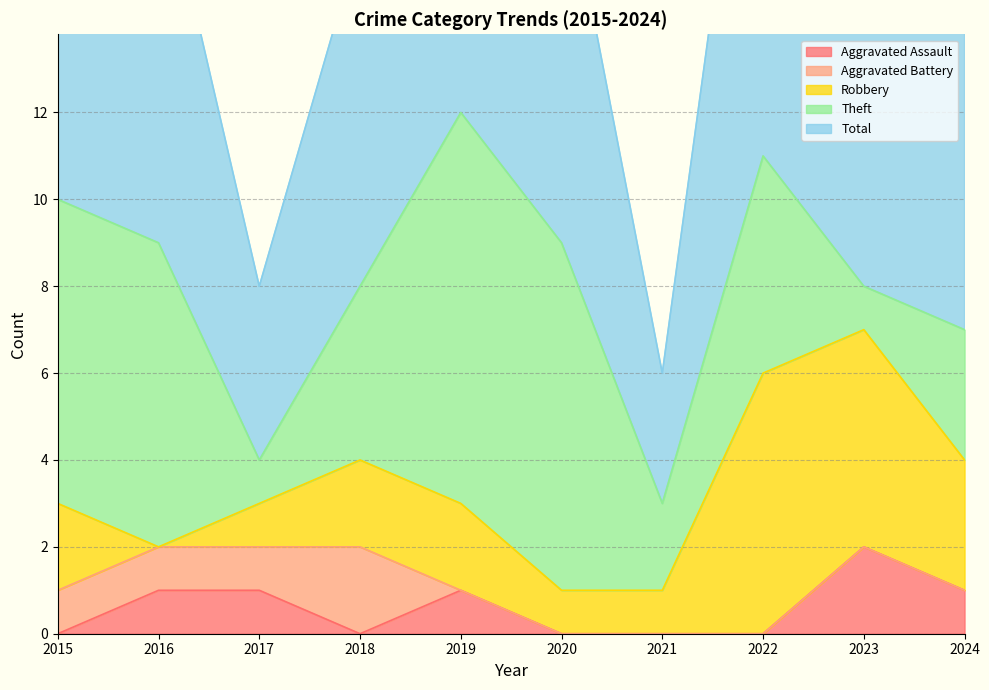

What is the value of the Aggravated Assault point at the 3rd from the left?

1